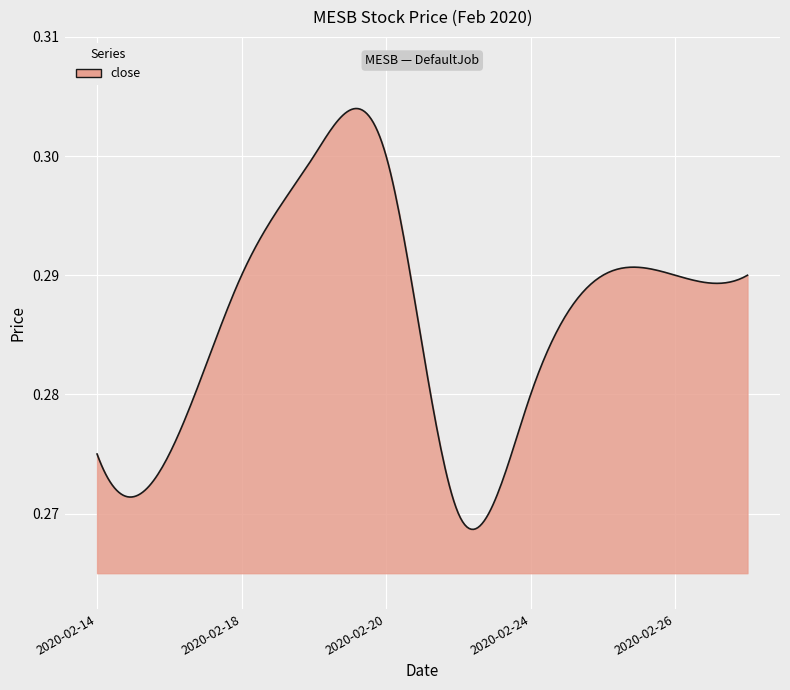

What is the greatest value displayed?

0.3